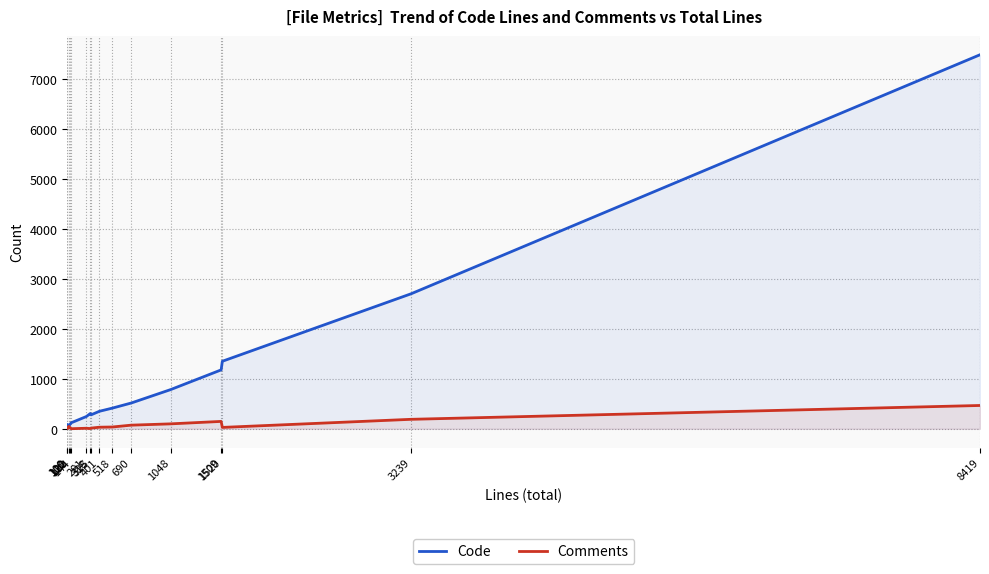

What is the total value across all series at 690?

589